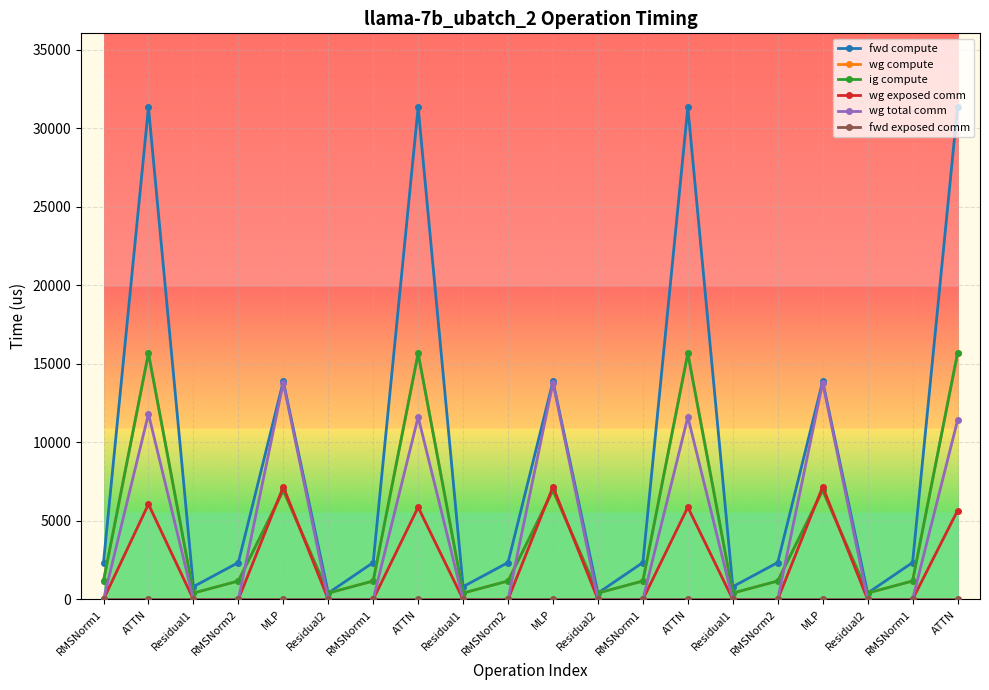

What is the spread (max minus min) of values at RMSNorm2?

2352.0